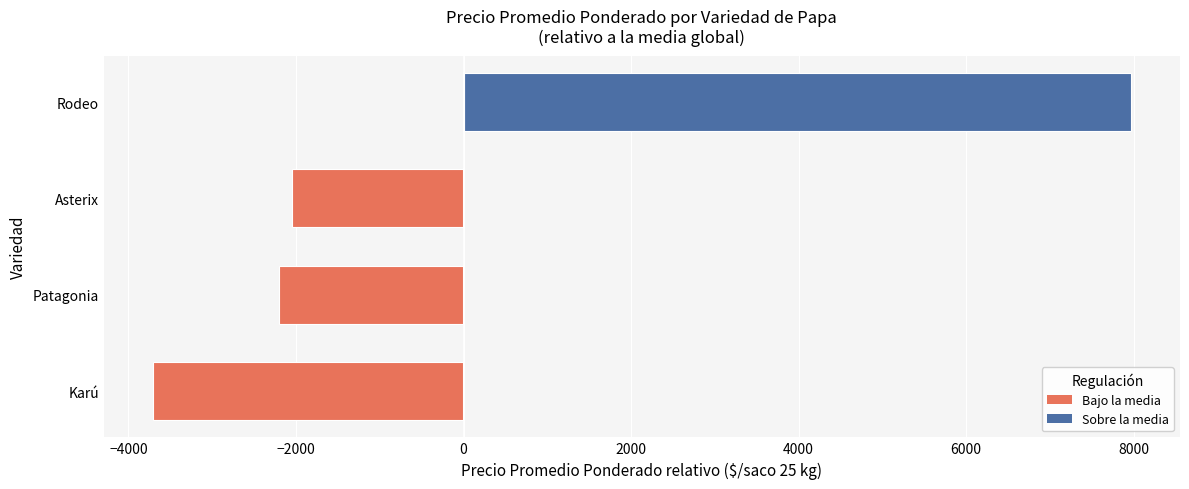

What is the smallest value displayed?

-3710.7